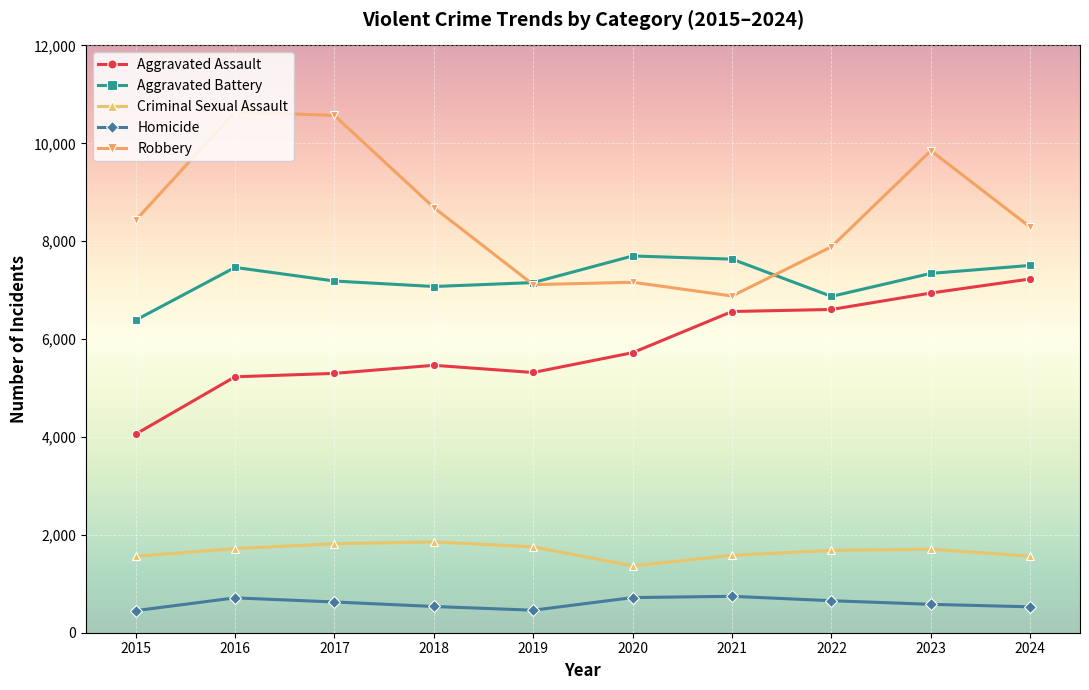

Which series has the largest range (max minus min)?

Robbery